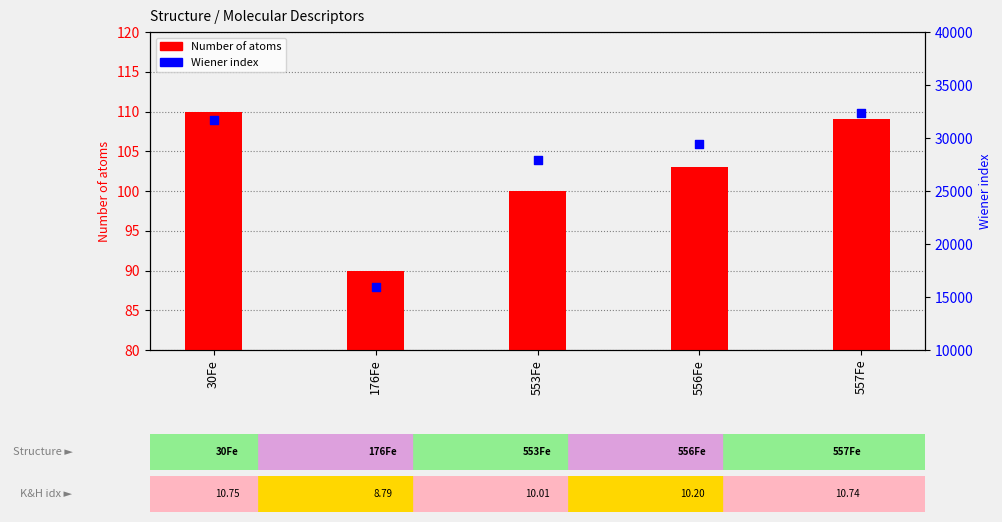

Which series contains the highest Y value?

Wiener index